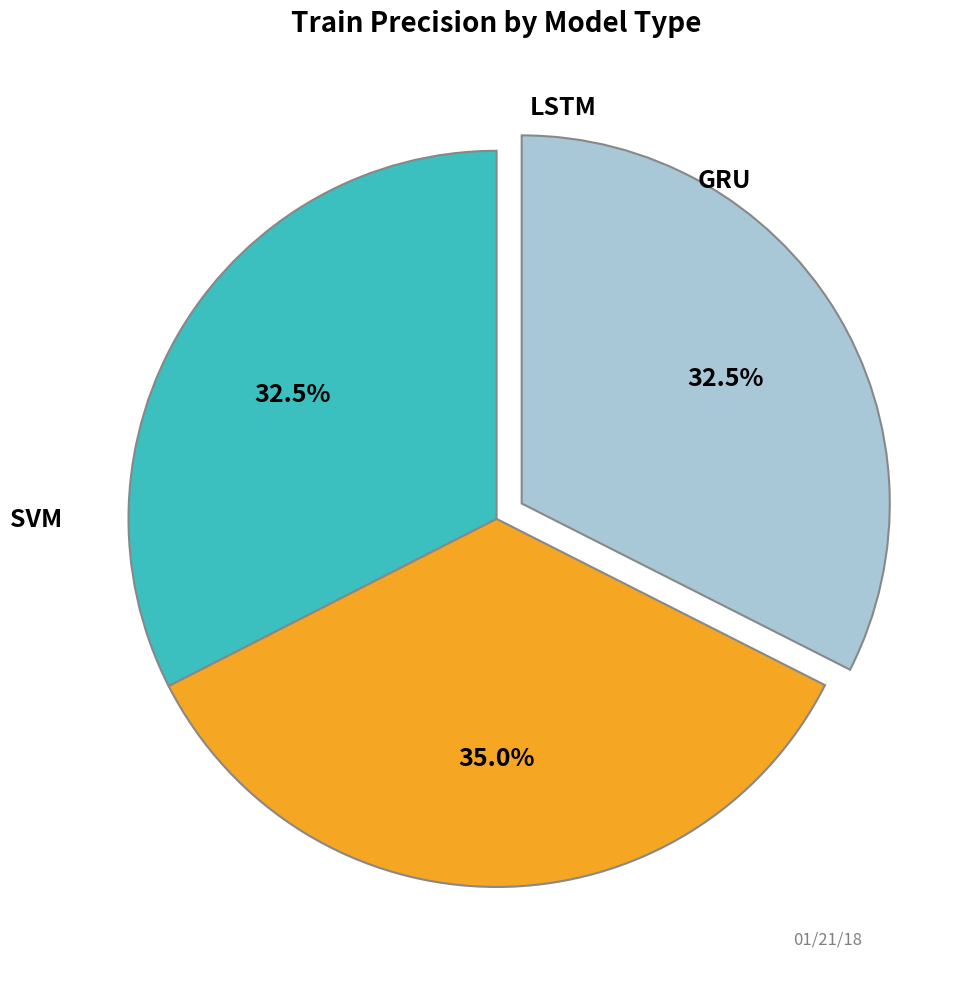

How many segments does this pie chart have?

3